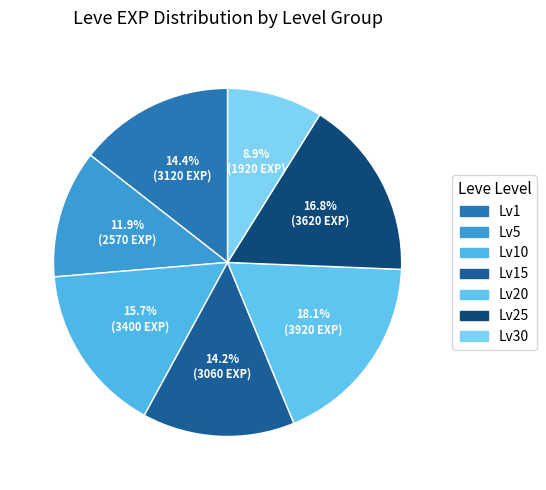

Count the number of slices in the pie.

7